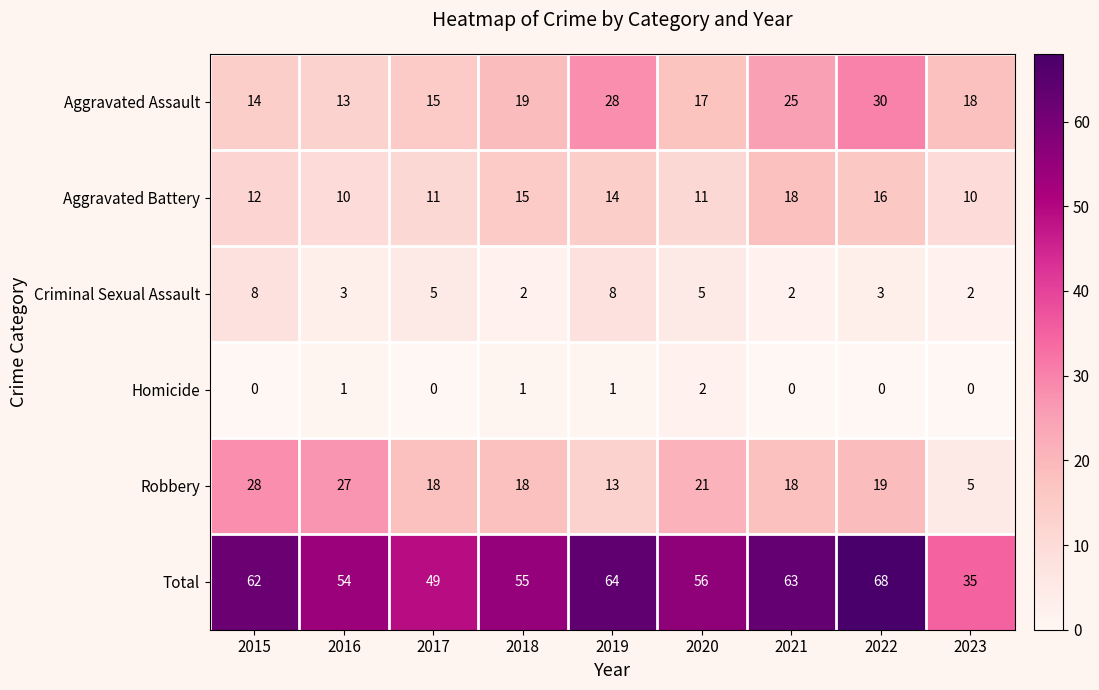

What is the sum of the Aggravated Assault values at 2016 and 2020?

30